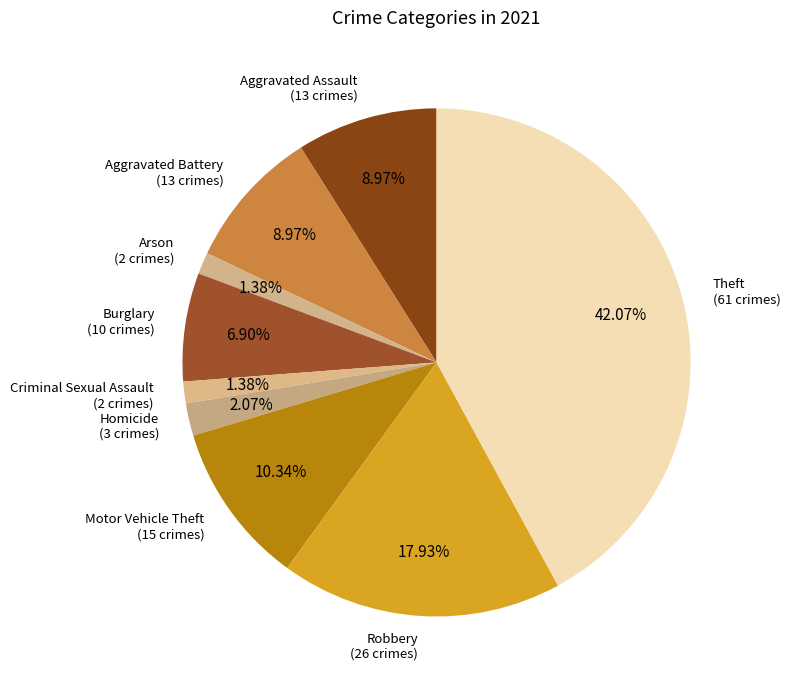

How many slices are in this pie chart?

9